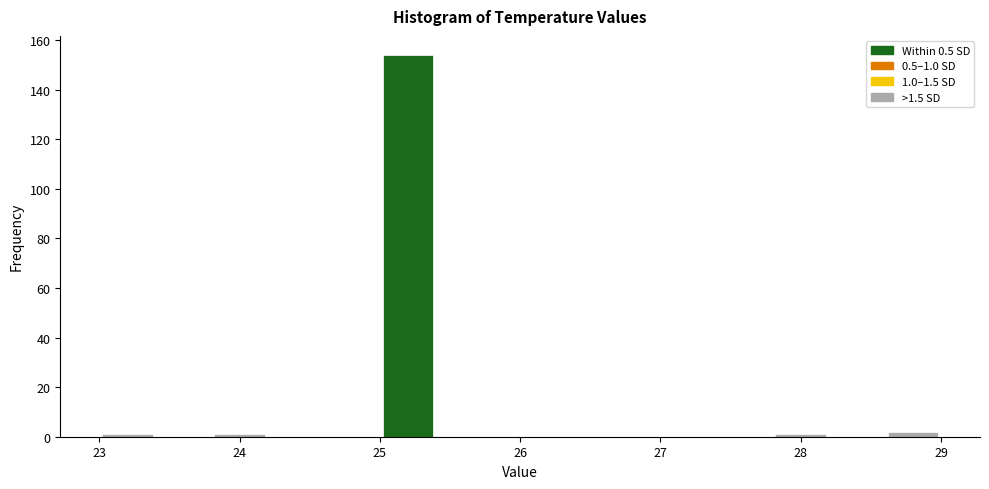

Which range on the x-axis has the tallest bar?

25.0 to 25.4